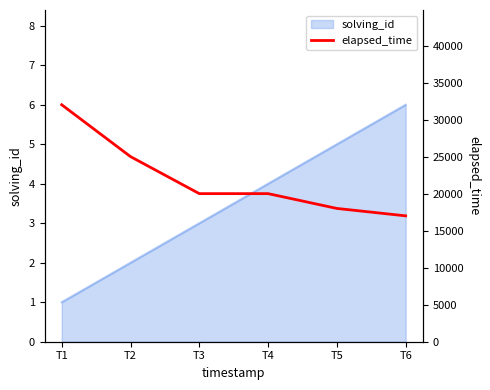

Reading left to right, list all the values displayed in this chart.

32000	25000	20000	20000	18000	17000